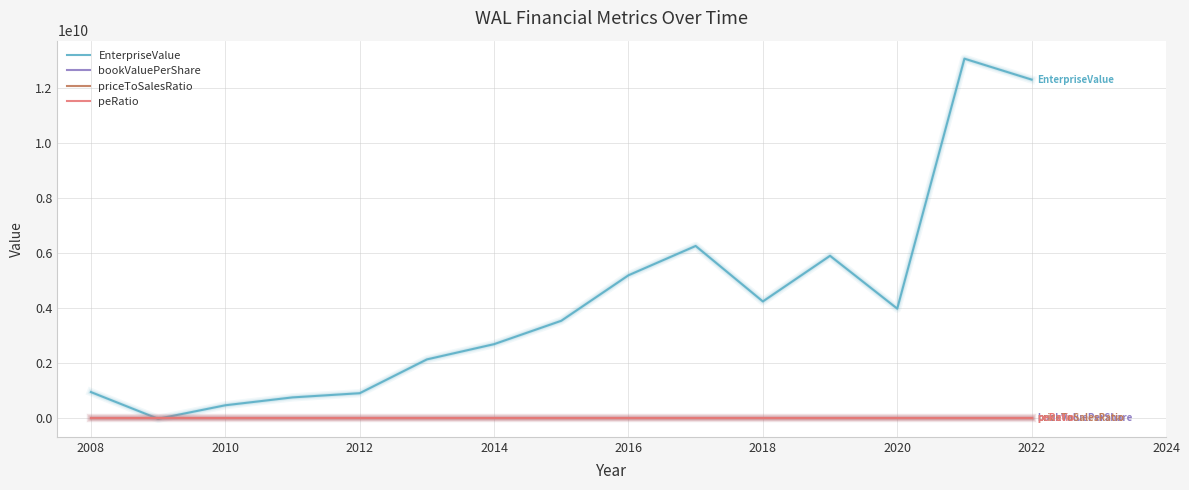

In priceToSalesRatio, how many points are higher than both neighbors (excluding endpoints)?

5